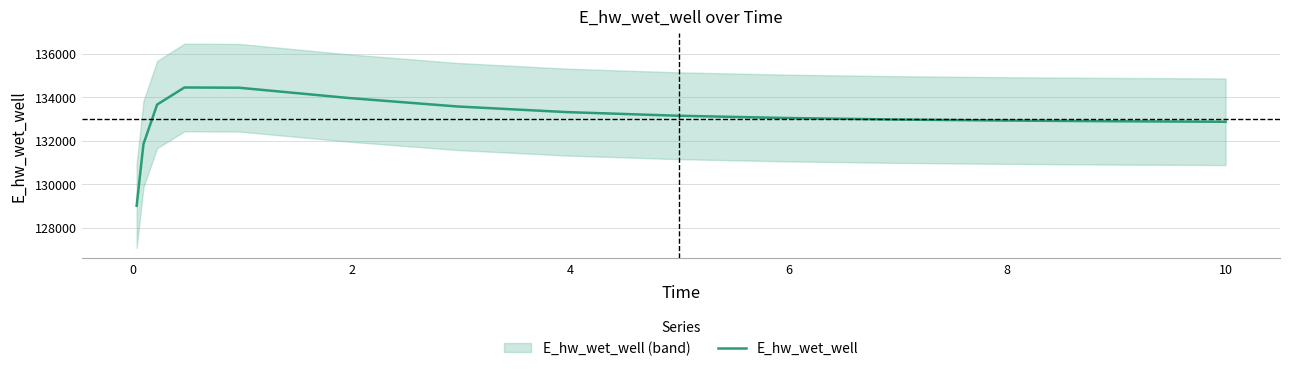

How many values exceed 133045?

8